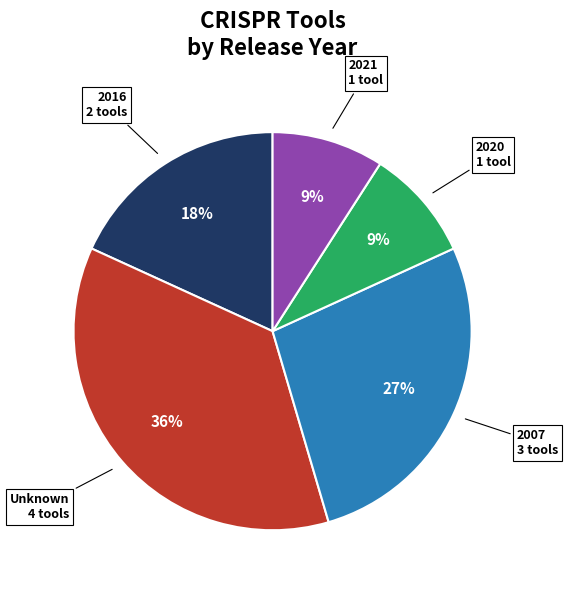

How many slices are in this pie chart?

5